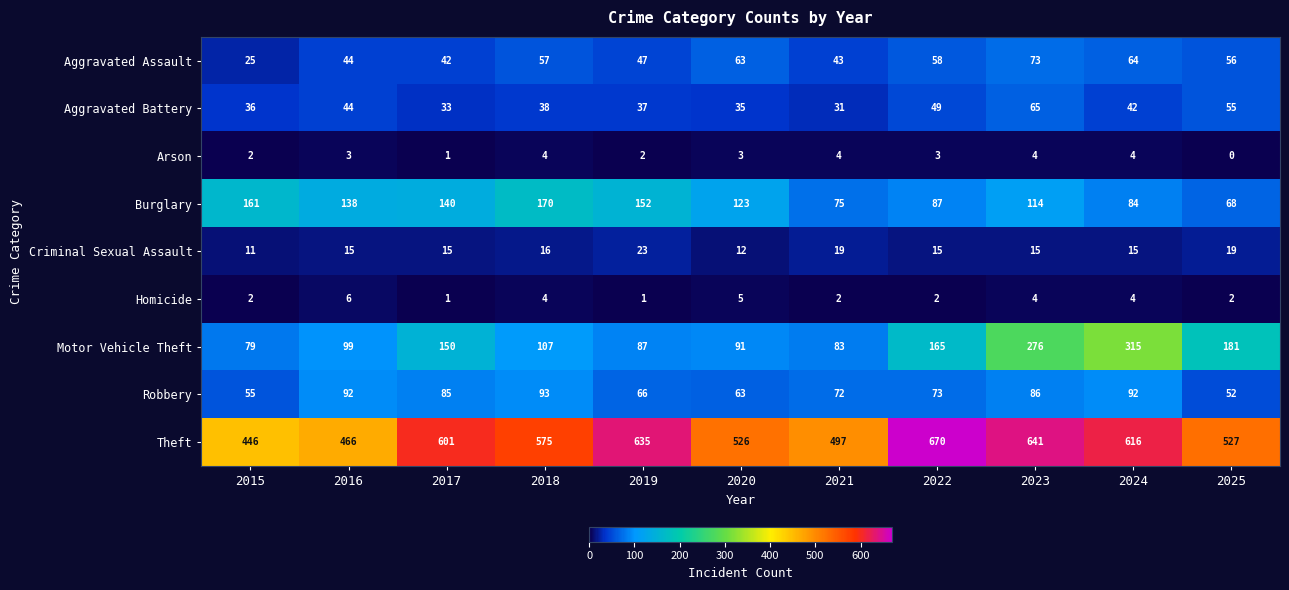

Where is Criminal Sexual Assault nearest to the value 17?

2018